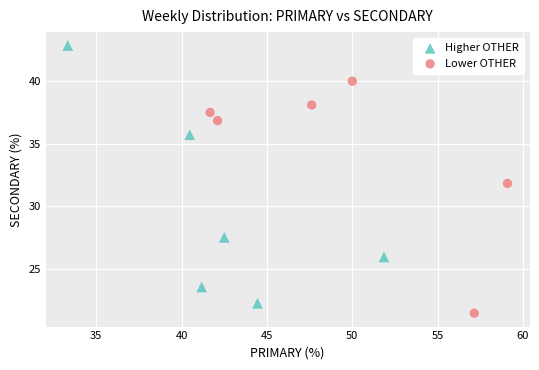

Which series has the widest spread of Y values?

Higher OTHER